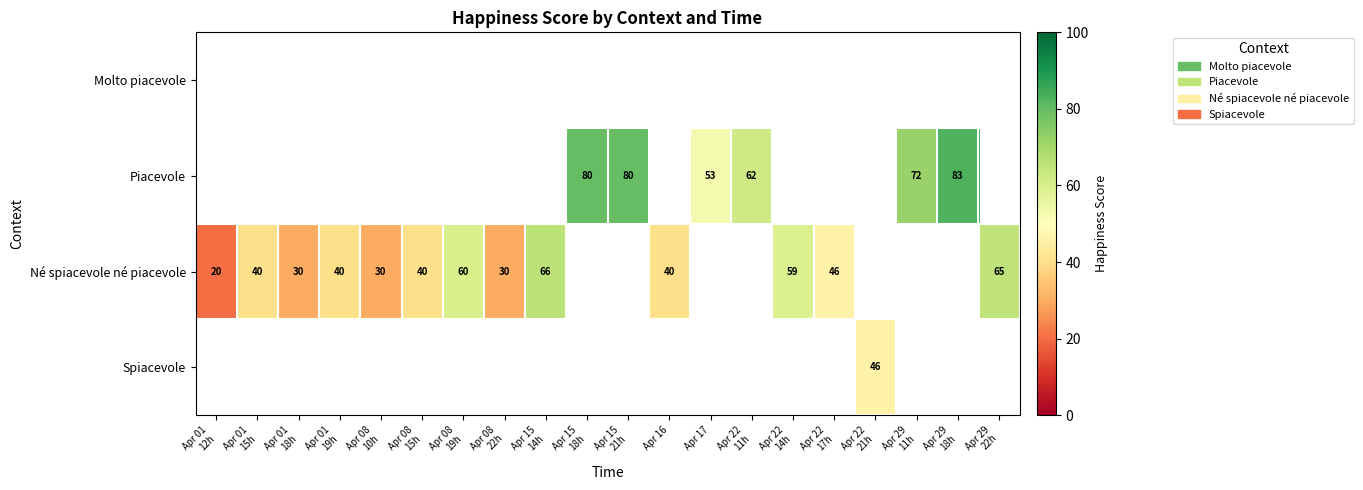

How many data points does each series have?

20